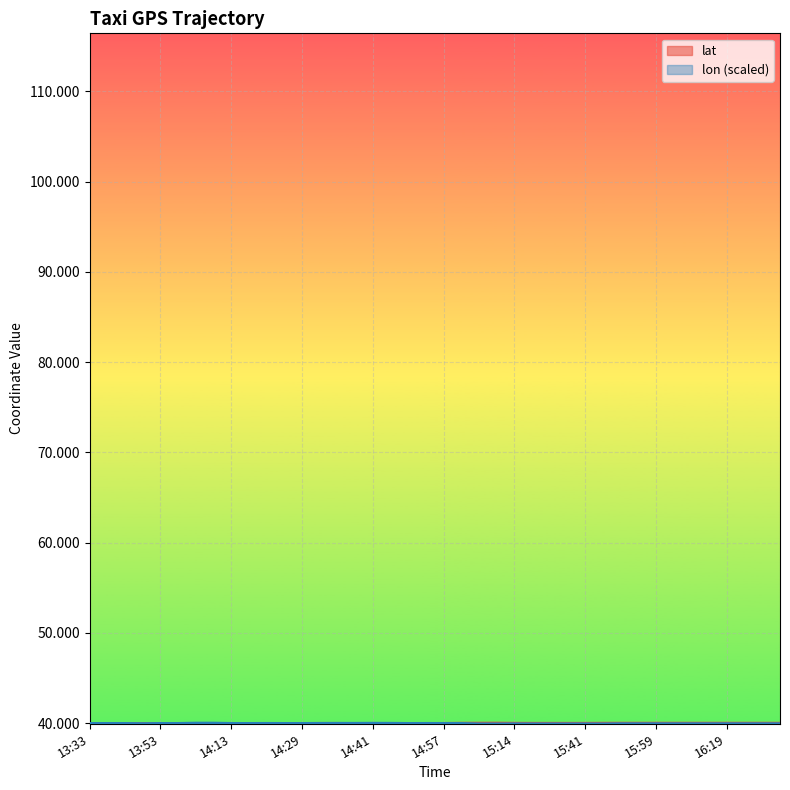

At which category does lon reach its first local valley?

13:49